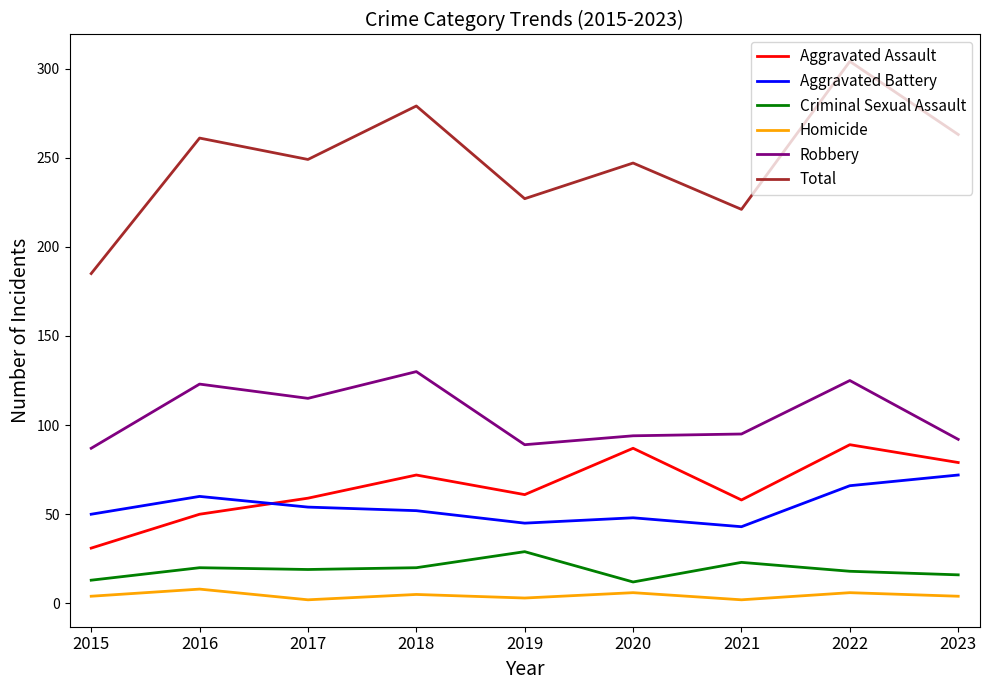

How many values in the Robbery series are below 95?

4